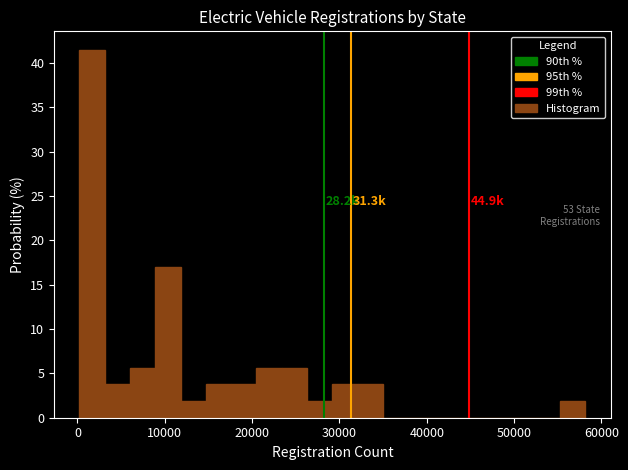

Around what value on the x-axis is the tallest bar? Give the approximate position of its centre, as read against the axis.

2000